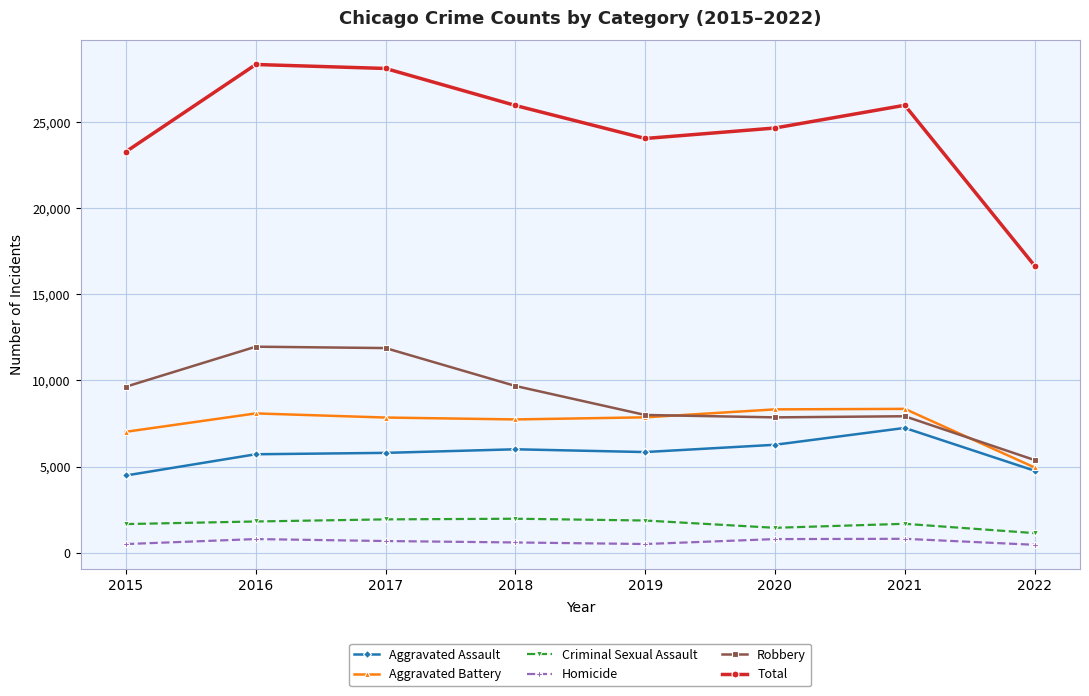

Which series changed the most between 2017 and 2018?

Robbery